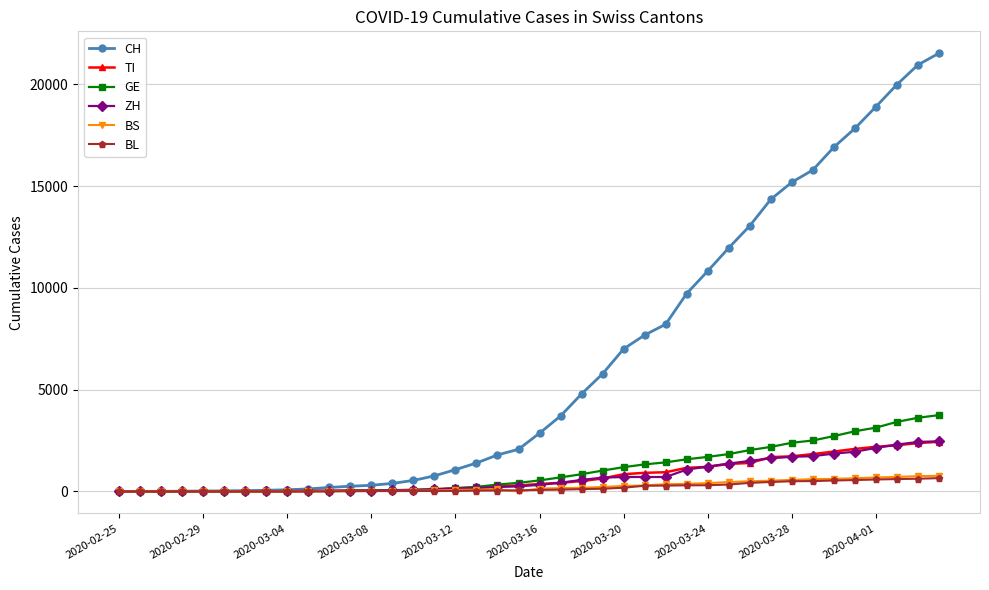

How many data points in BS are less than 143?

20